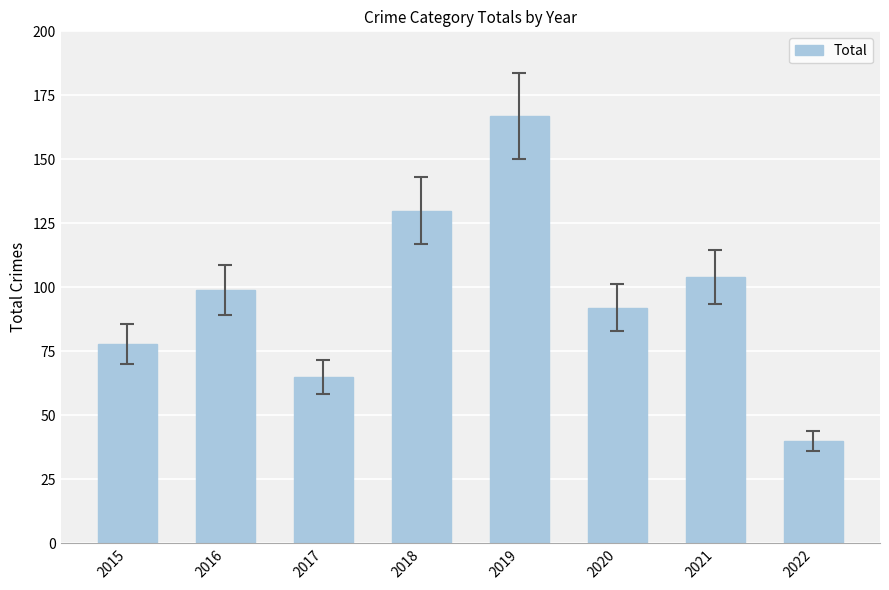

Rank the categories by value from highest to lowest.

2019, 2018, 2021, 2016, 2020, 2015, 2017, 2022